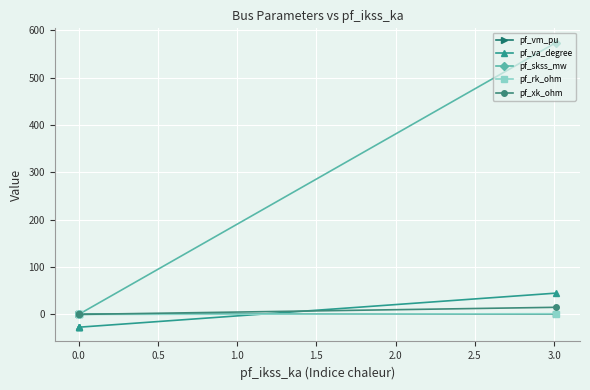

What are all the series names shown in the legend?

pf_vm_pu, pf_va_degree, pf_skss_mw, pf_rk_ohm, pf_xk_ohm